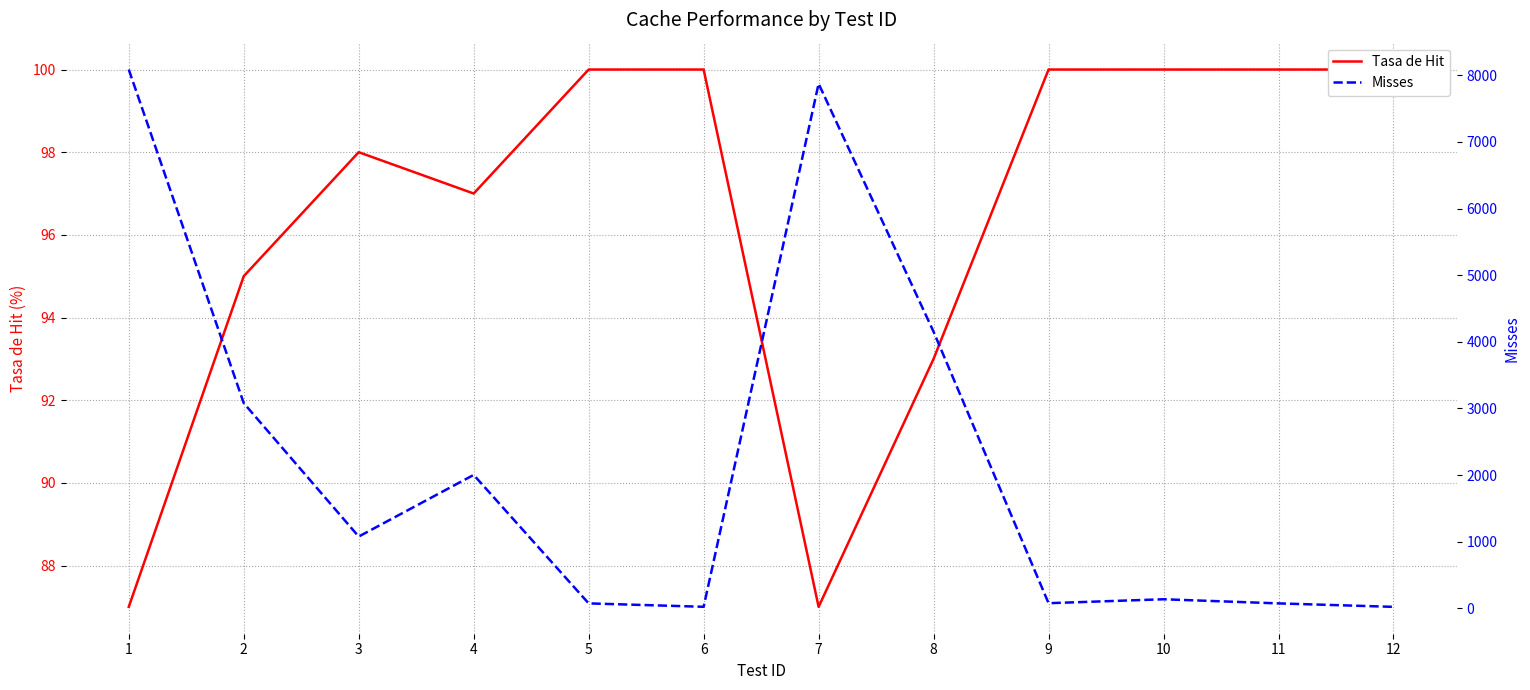

Between 2 and 5, which is larger?

5